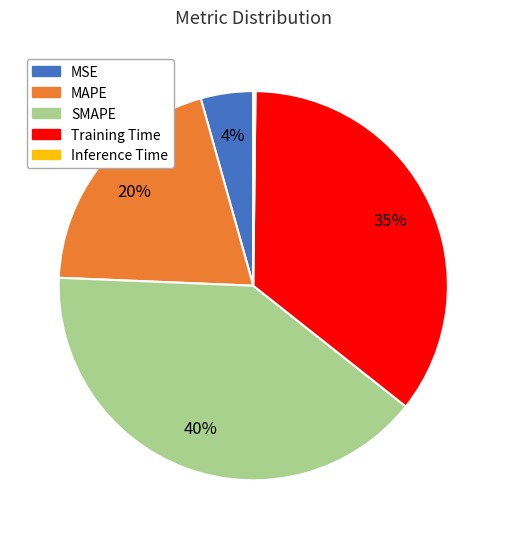

Does MAPE account for over 50% of the chart?

No